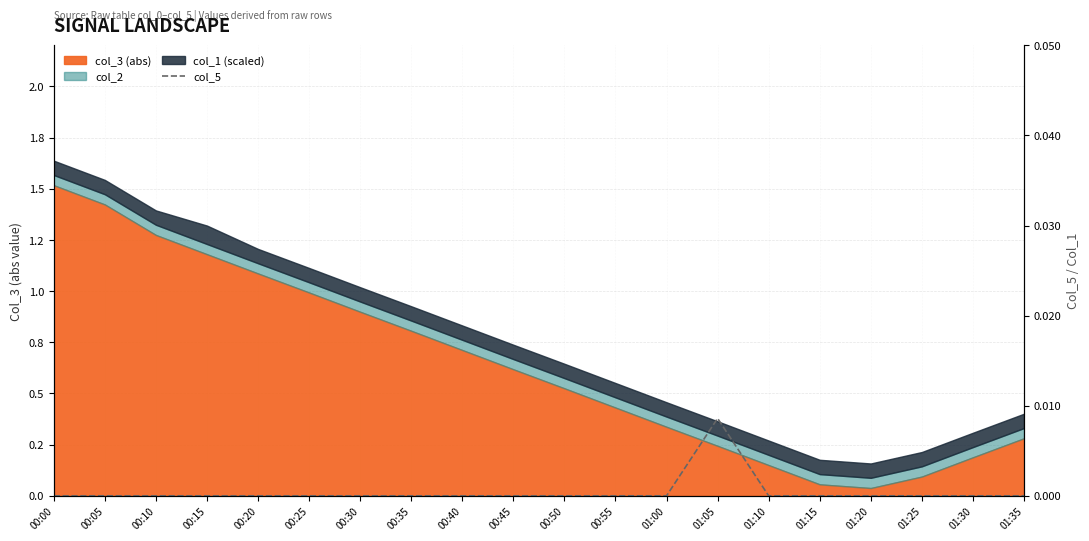

Which label corresponds to the largest value in the chart?

01:05